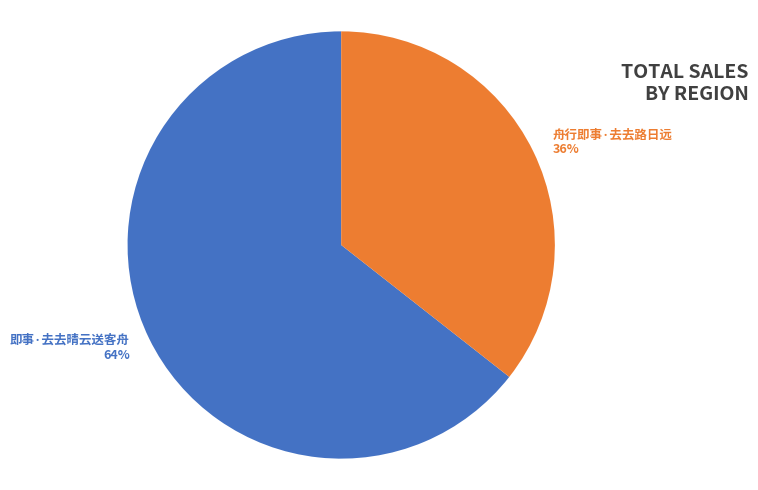

Which slice is the largest?

即事·去去晴云送客舟